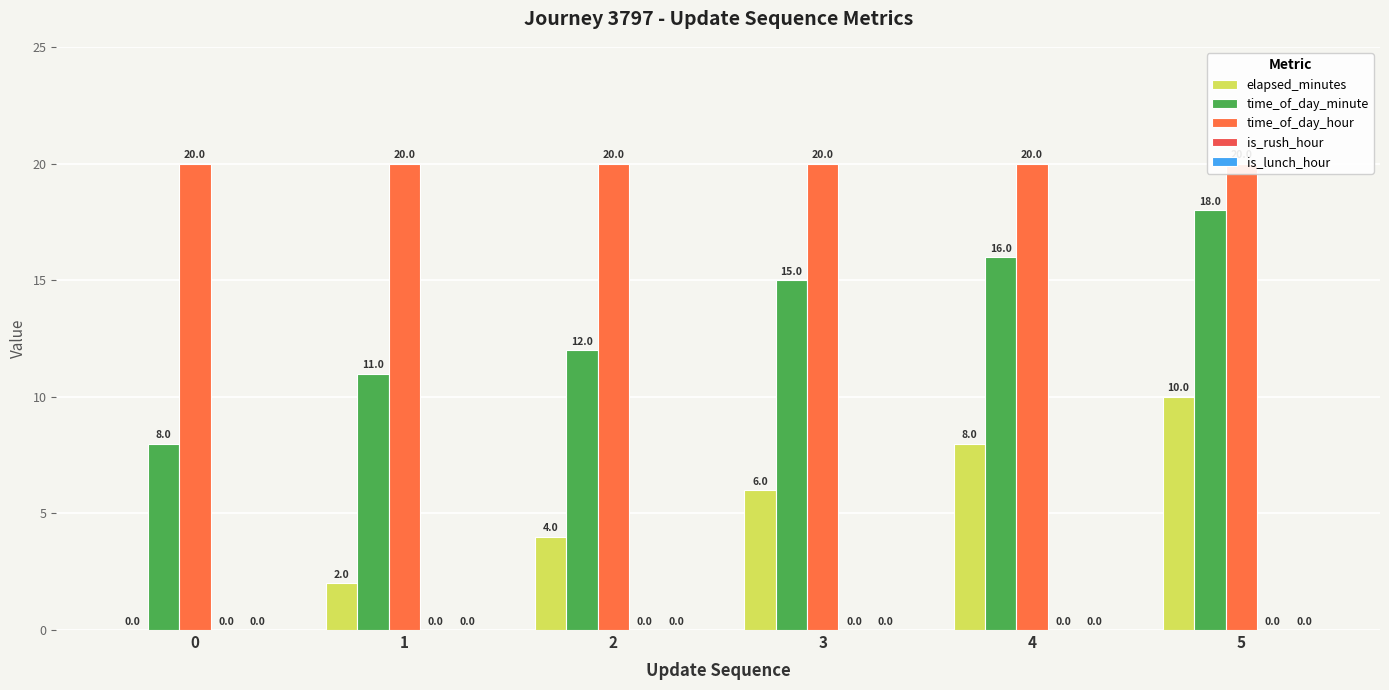

At how many categories does at least one series exceed 11?

6